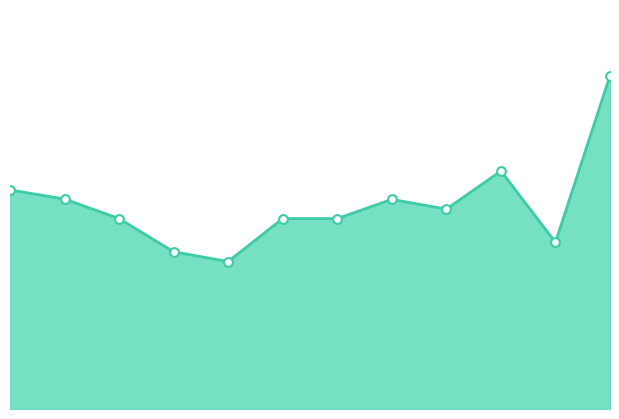

Does the chart have visible grid lines?

No